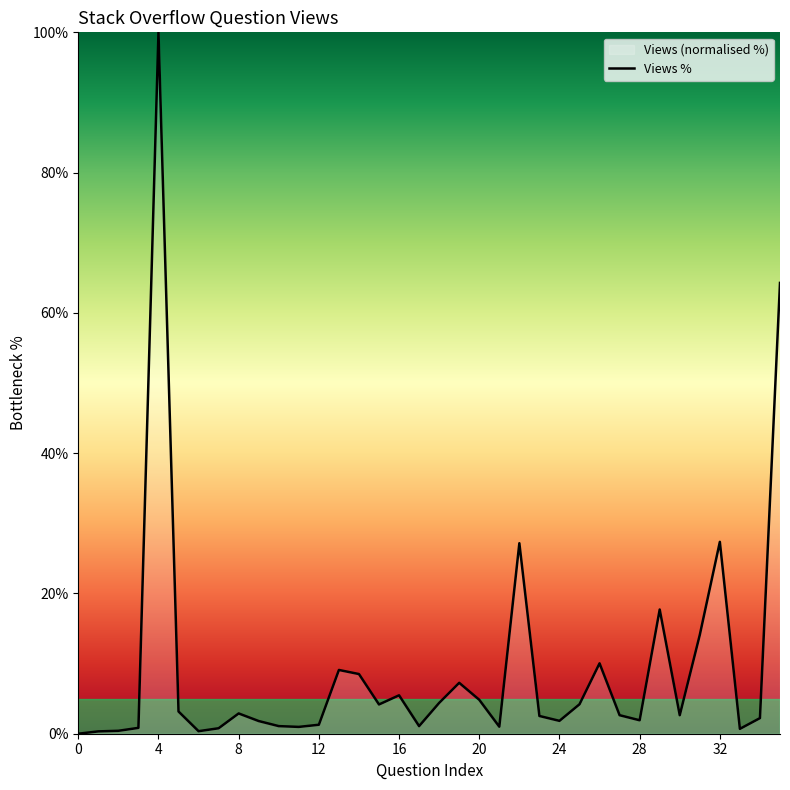

What is the greatest value displayed?

100.0